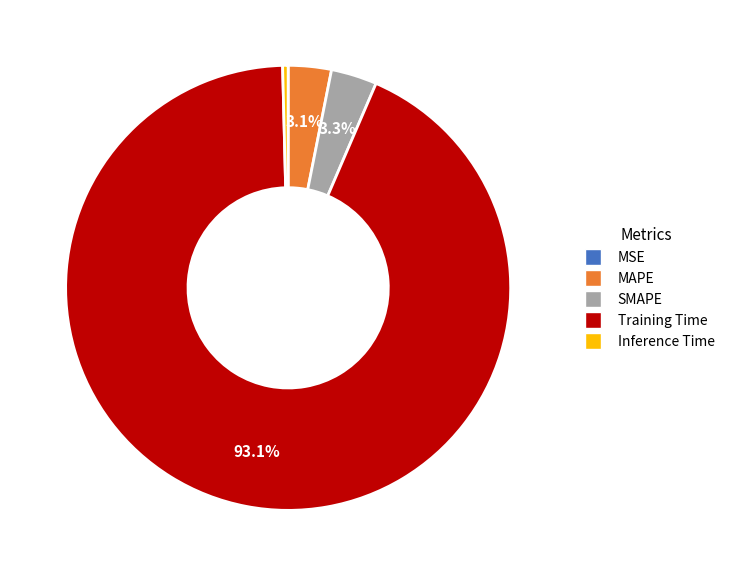

What percentage is the Training Time slice, to the nearest percent?

93%